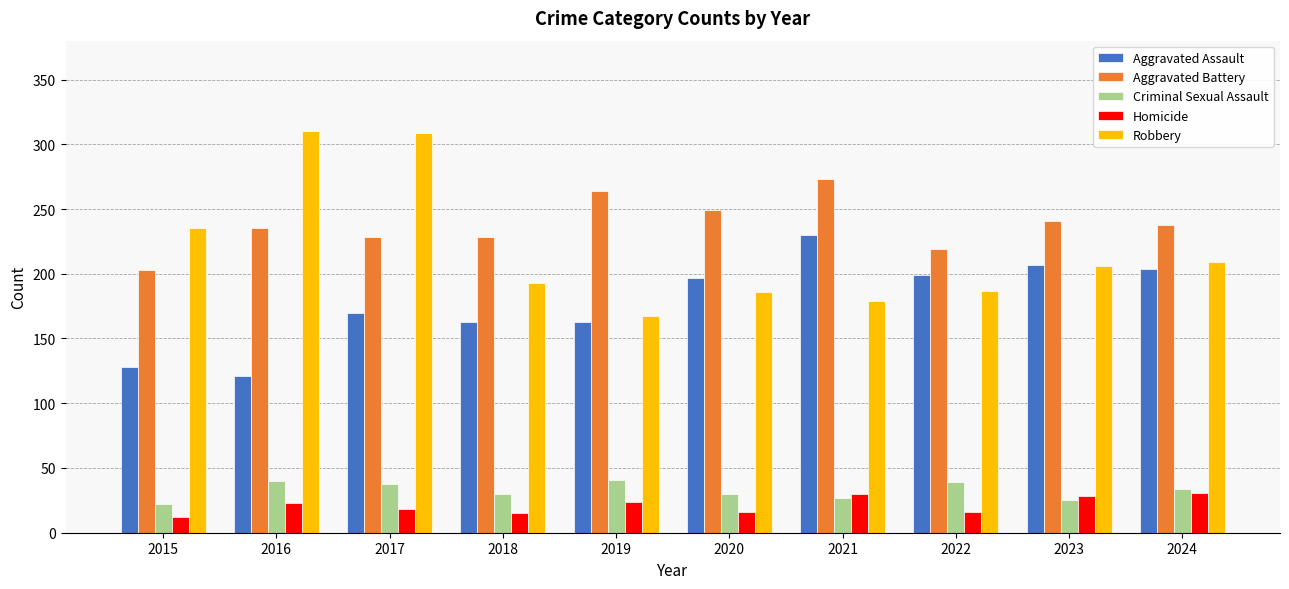

What is the difference between the highest and lowest values at 2019?

240